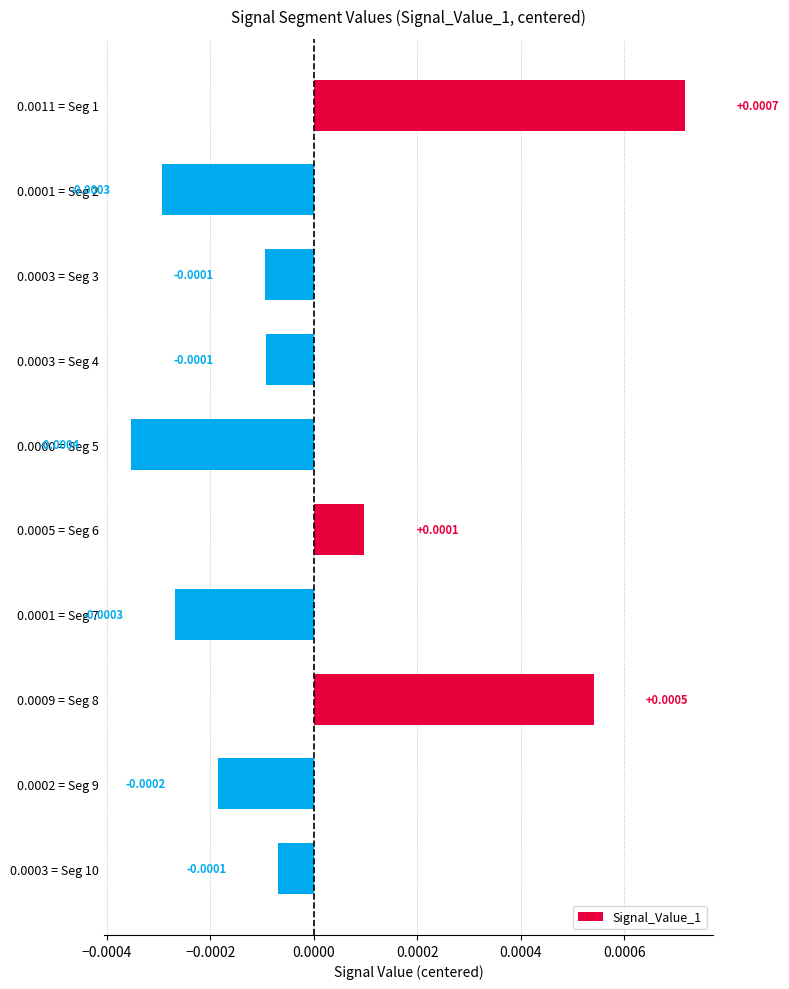

Which category has the highest value across all series?

0.0011 = Seg 1